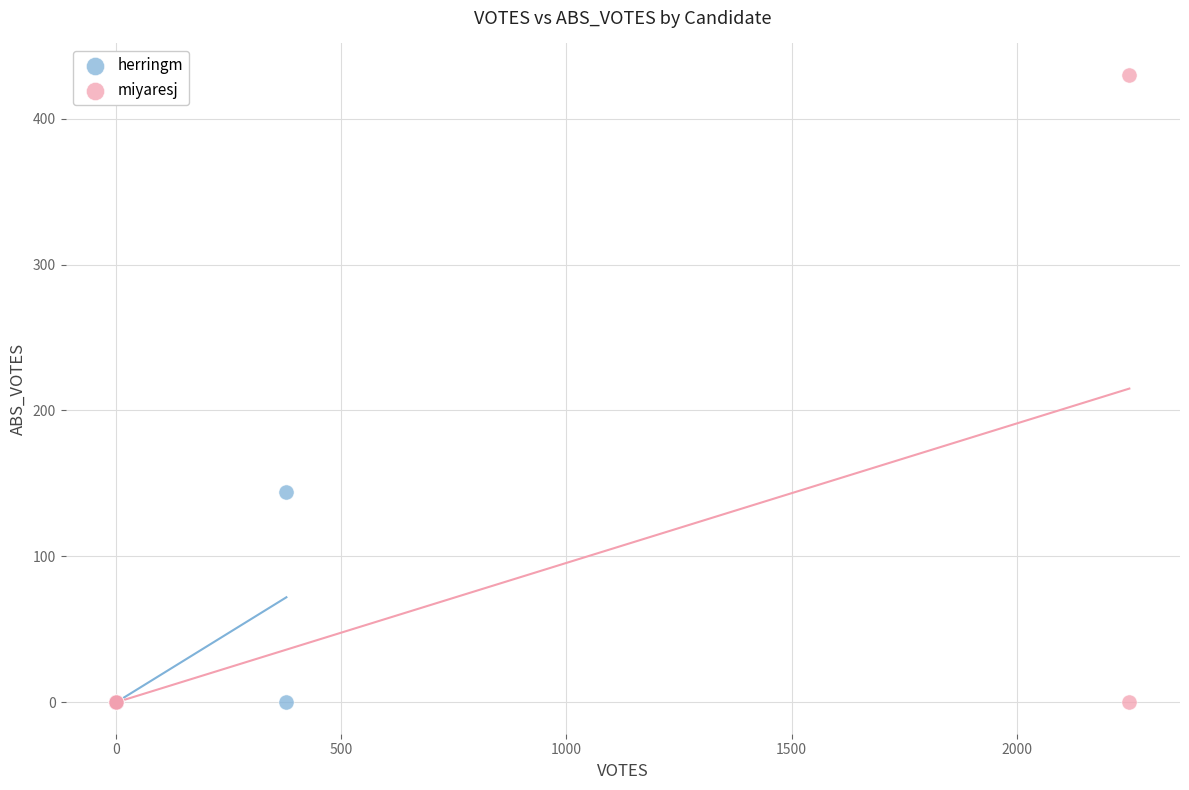

Which series reaches the maximum Y coordinate?

miyaresj